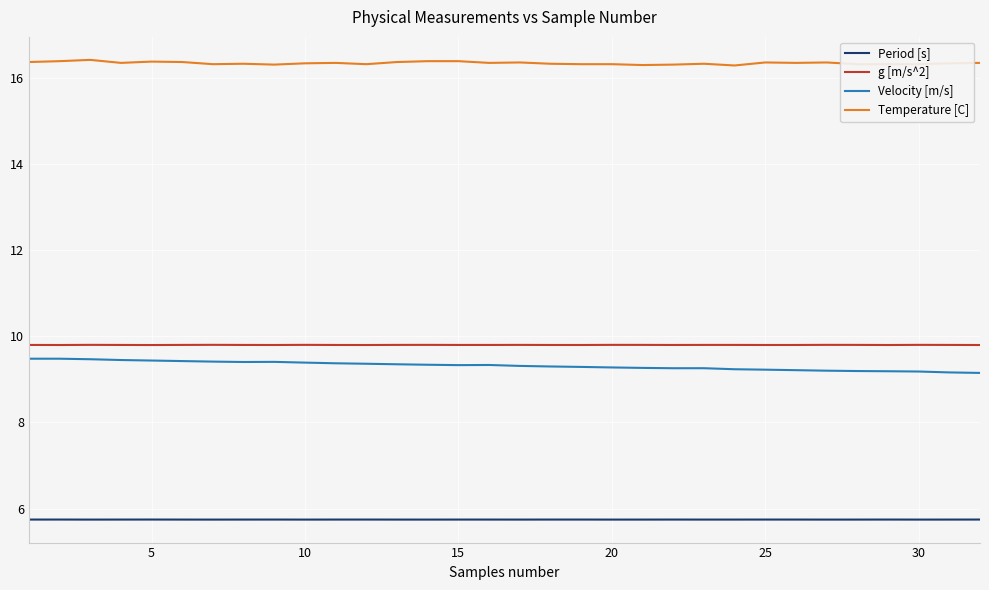

What is the lowest value of the Temperature [C] series?

16.3